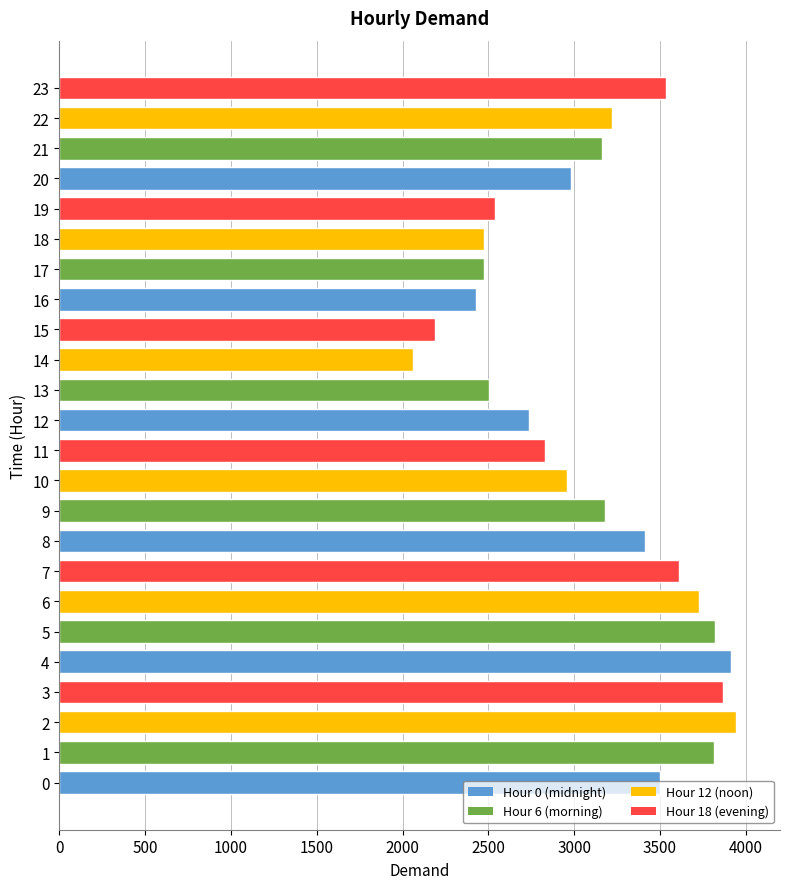

Count the number of categories in the chart.

24